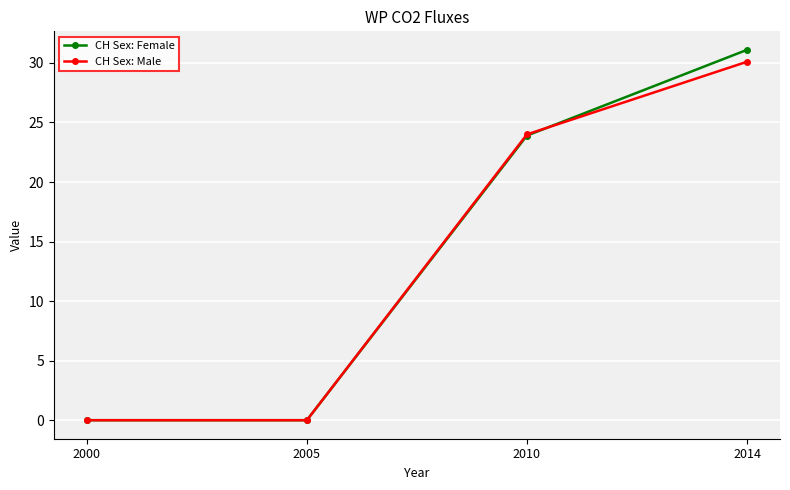

After their last crossing, which series has the higher values: CH Sex: Male or CH Sex: Female?

CH Sex: Female